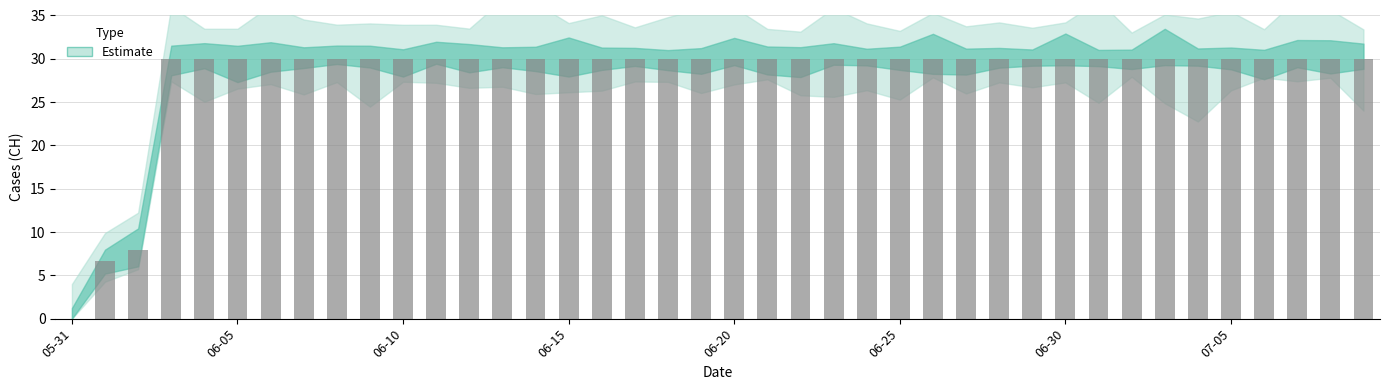

What is the sum of all values?

1124.5